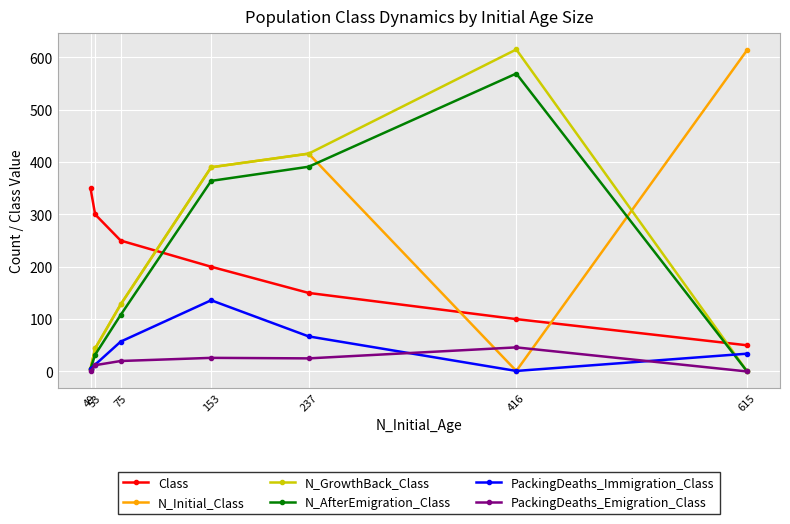

At which category is the sum across all series the highest?

153